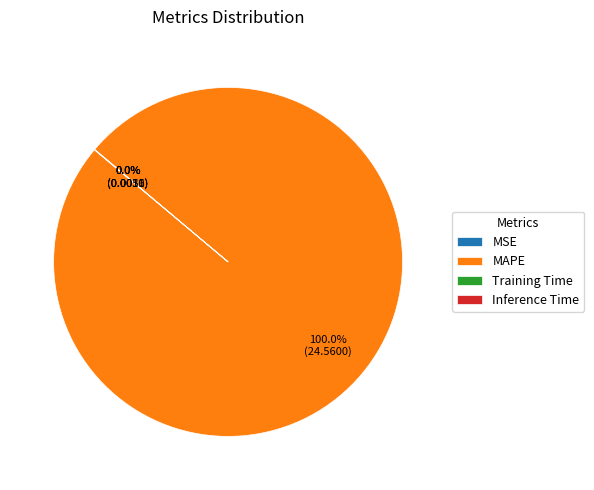

Which category has the biggest portion of the pie?

MAPE